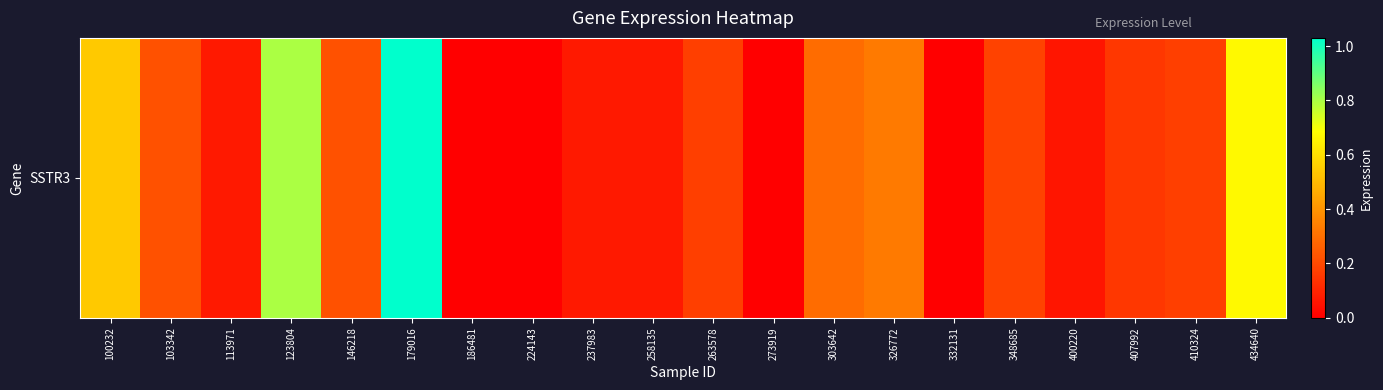

Reading left to right, extract all data points from this chart.

100232=0.5	103342=0.2	113971=0.1	123804=0.8	146218=0.2	179016=1.0	186481=0.0	224143=0.0	237983=0.1	258135=0.1	263578=0.2	273919=0.0	303642=0.3	326772=0.3	332131=0.0	348685=0.2	400220=0.1	407992=0.1	410324=0.2	434640=0.7